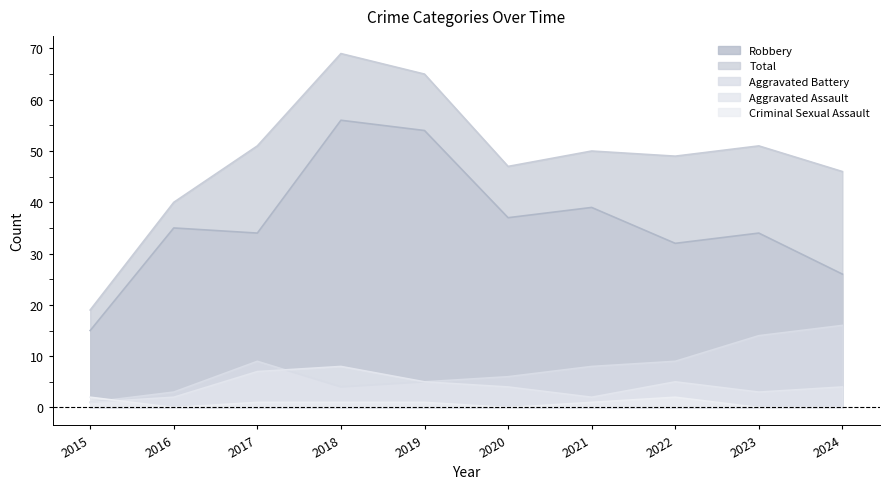

At which label is Aggravated Assault closest to 4?

2020